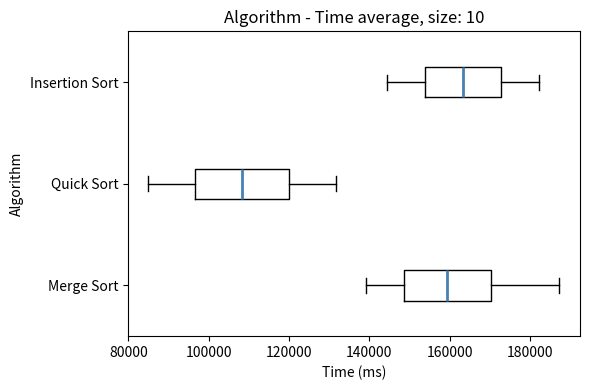

Reading bottom to top, transcribe this box plot: for each box, give where its median line is, the range the box spans, and where its two whiskers end, as read against the x-axis. The values are not printed on the chart, so give them approximately, as read against the axis.

Merge Sort: median 160000, box 148000 to 170000, whiskers 140000 to 188000
Quick Sort: median 108000, box 96000 to 120000, whiskers 86000 to 132000
Insertion Sort: median 164000, box 154000 to 172000, whiskers 144000 to 182000